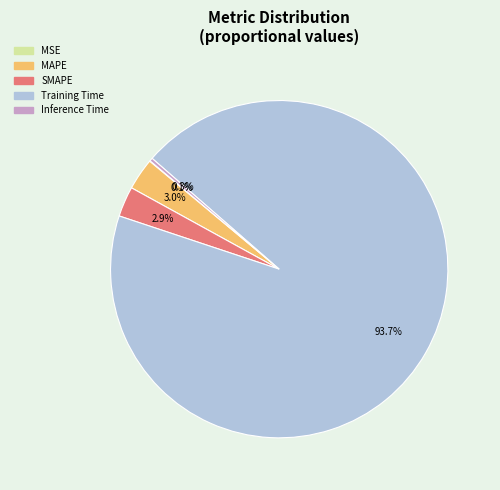

To the nearest percent, what is the combined percentage of MAPE and Inference Time?

3%